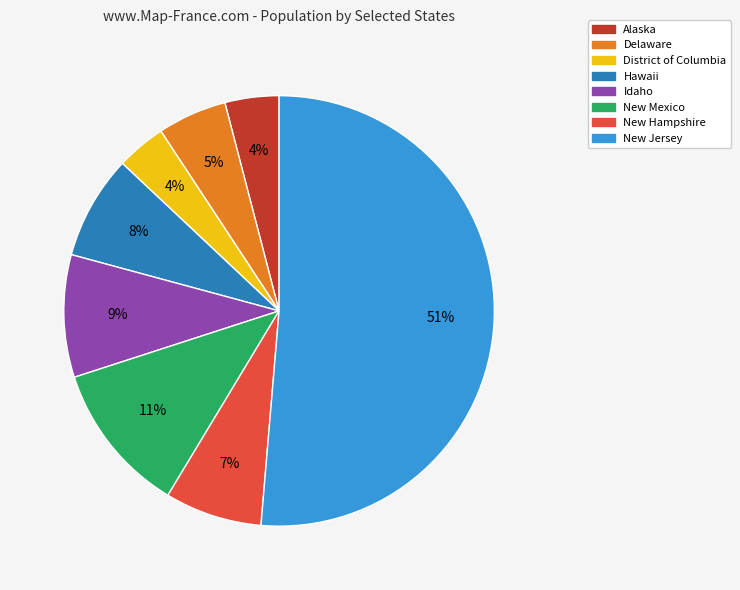

Do New Hampshire and New Jersey together represent more than half of the pie?

Yes